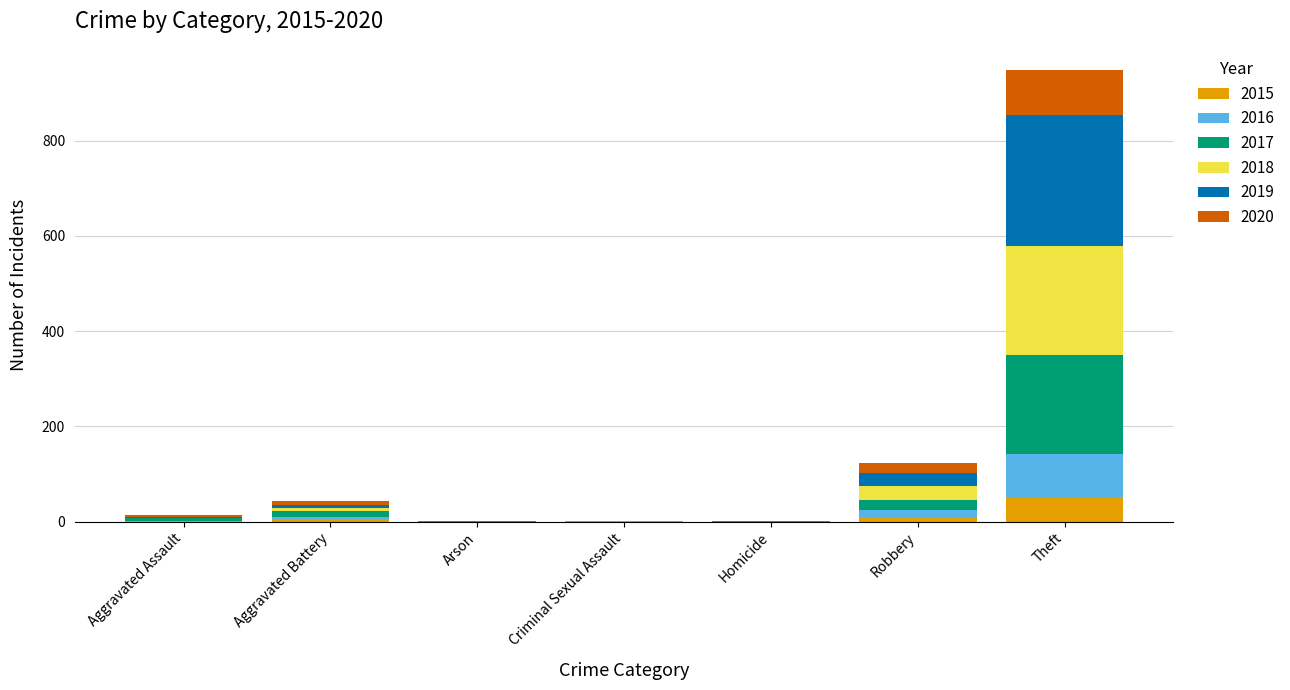

Are the bars grouped side by side (vs. stacked)?

No